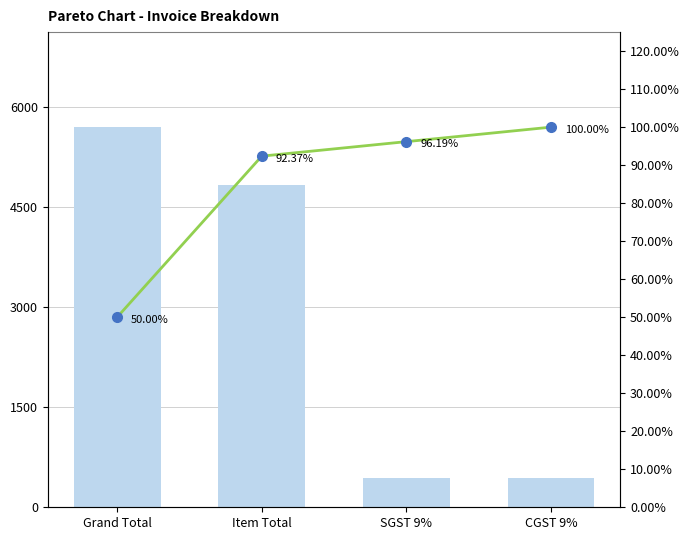

Which series has the largest total across all categories?

Total